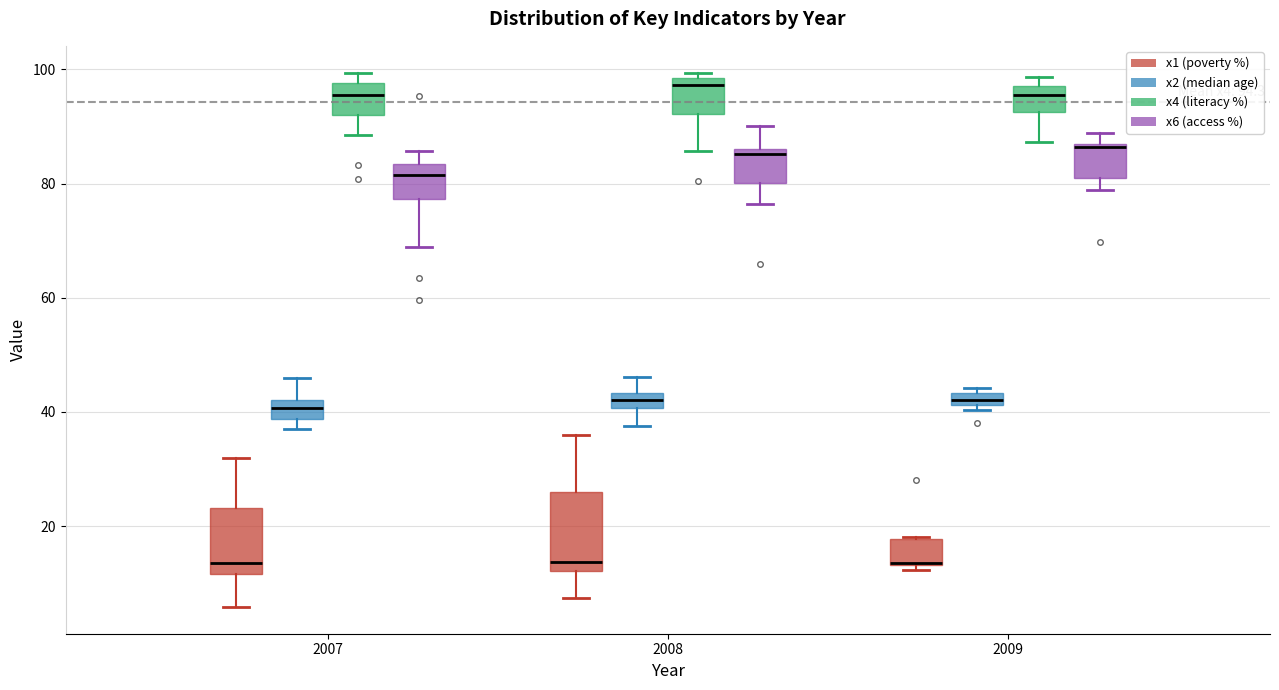

Which box is the tallest, from its lower edge to its upper edge?

2008 (x1 (poverty %))